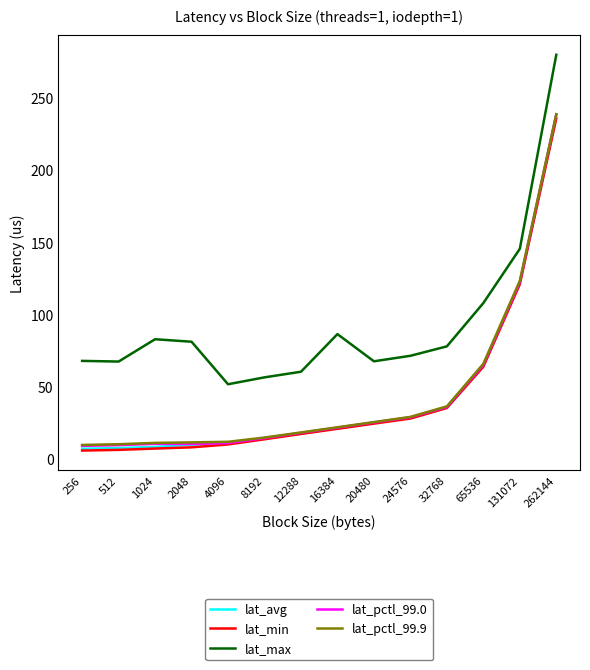

What is the spread (max minus min) of values at 8192?

42.8